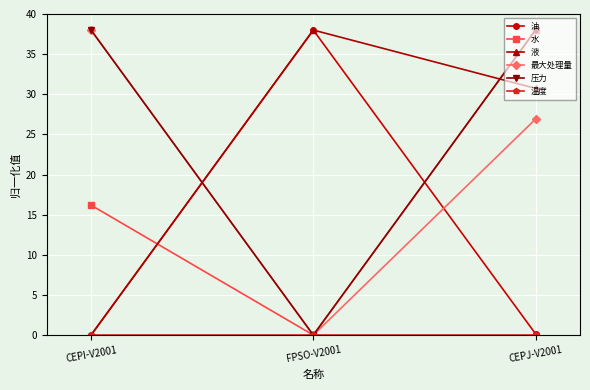

Count the number of data series in this chart.

6